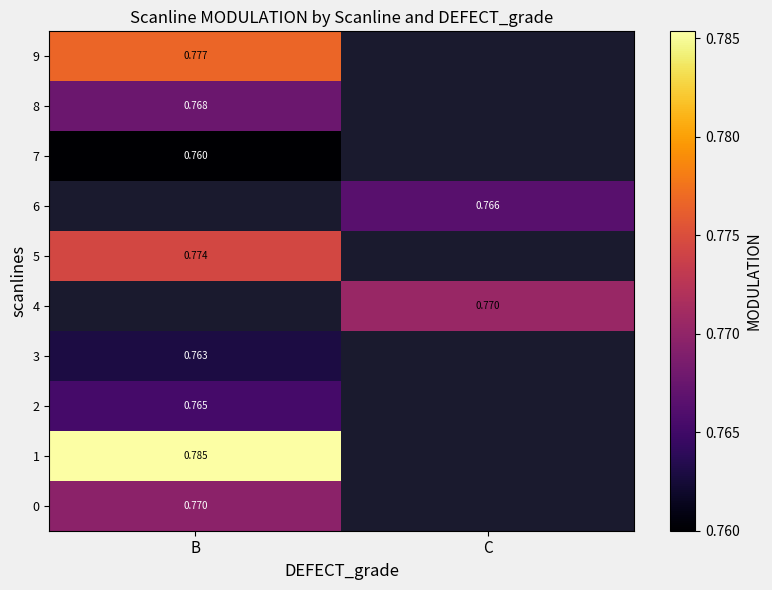

What is the highest value of the 2 series?

0.8